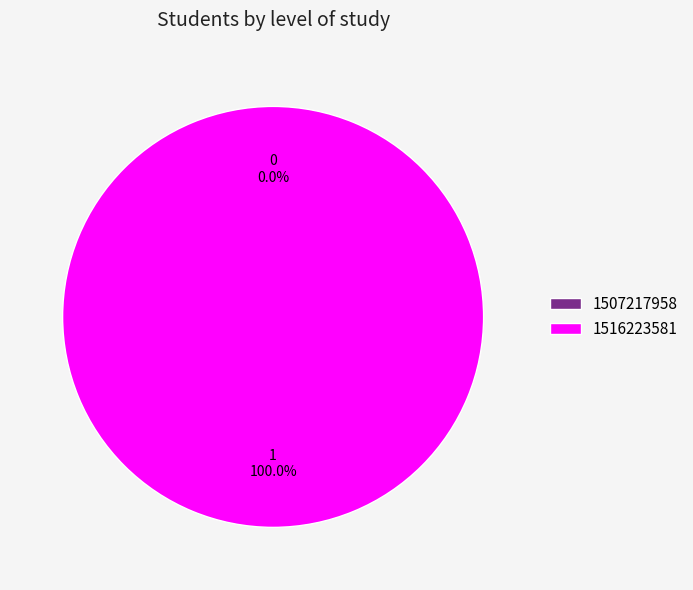

Which slice is the largest?

1516223581